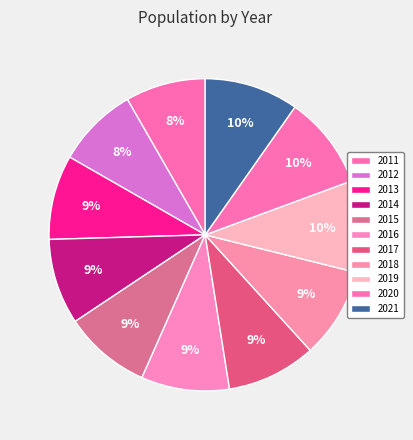

To the nearest percent, what portion does 2015 represent?

9%